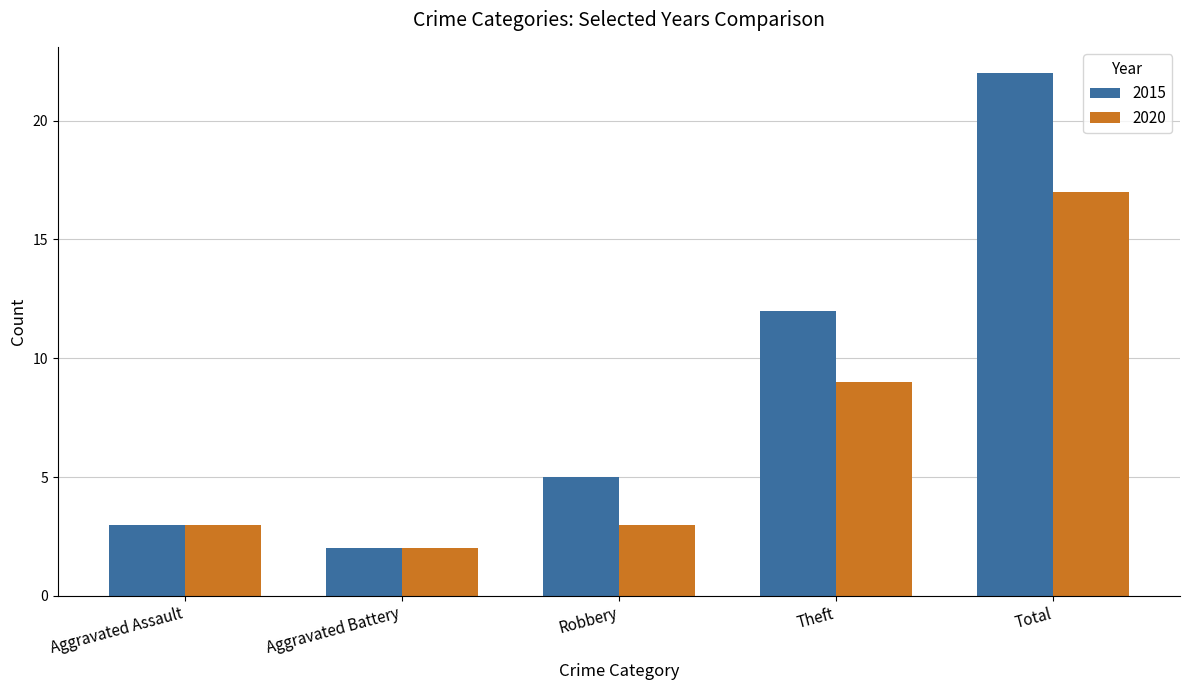

Reading right to left, transcribe all the data shown in this chart.

2015: 22	12	5	2	3
2020: 17	9	3	2	3